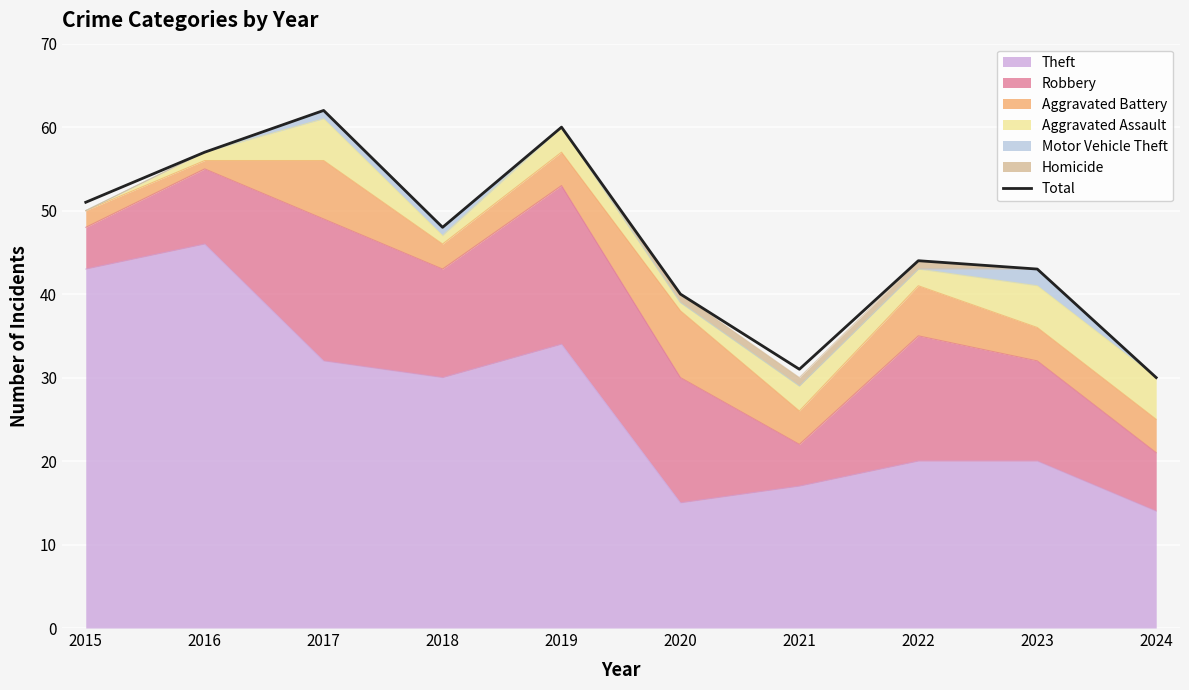

Reading left to right, extract all data points from this chart.

51	57	62	48	60	40	31	44	43	30